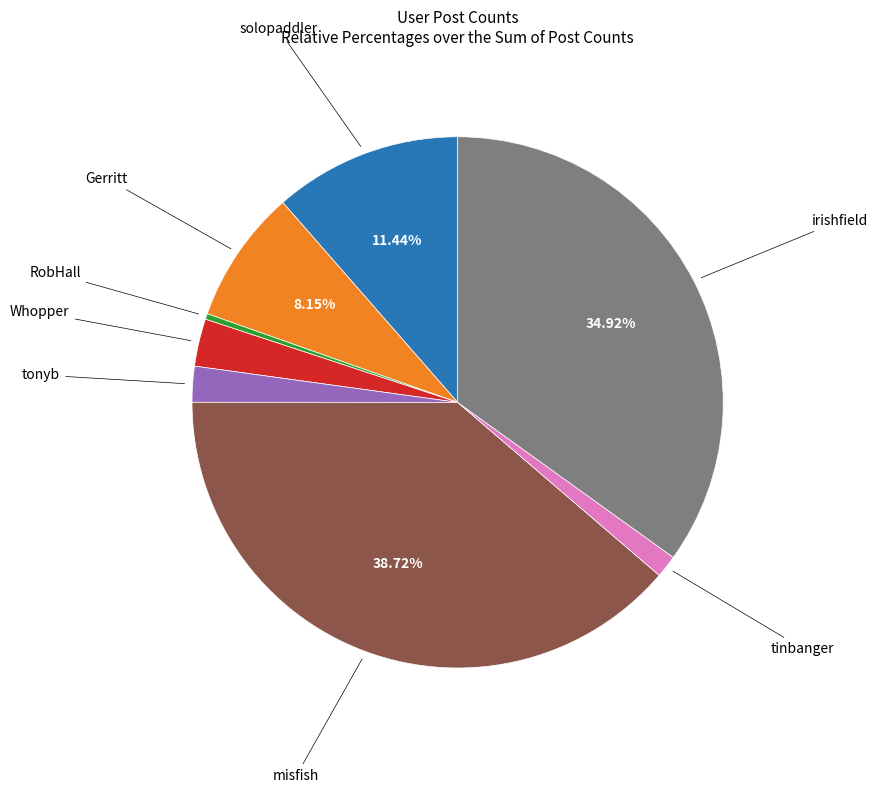

Is there a majority slice in this chart?

No